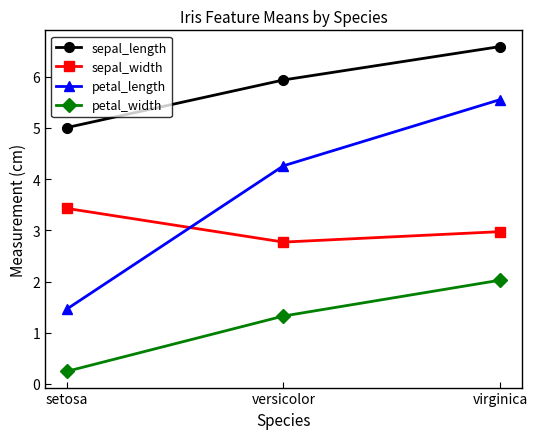

At how many categories does at least one series exceed 4?

3